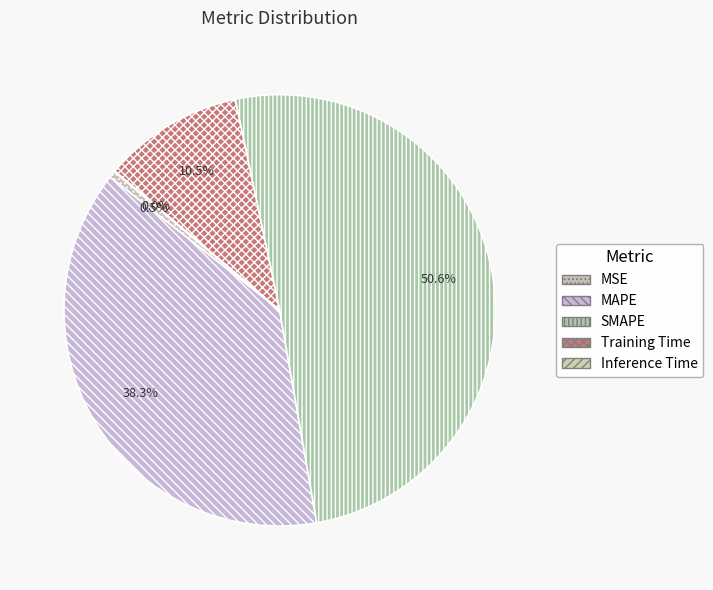

To the nearest percent, what is the average slice percentage?

20%